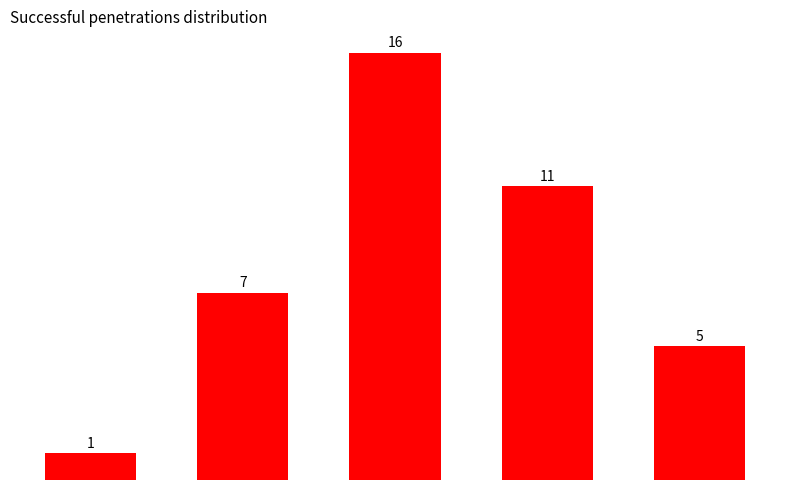

Does the chart contain any negative values?

No